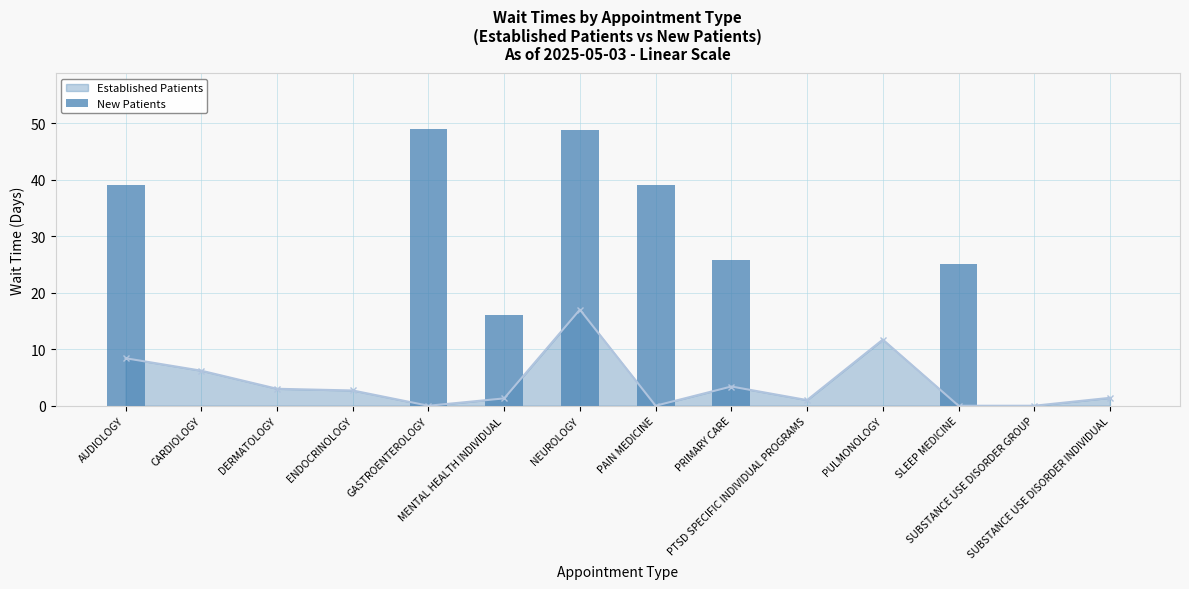

True or false: Established Patients has more than 0 points higher than both neighbors.

True